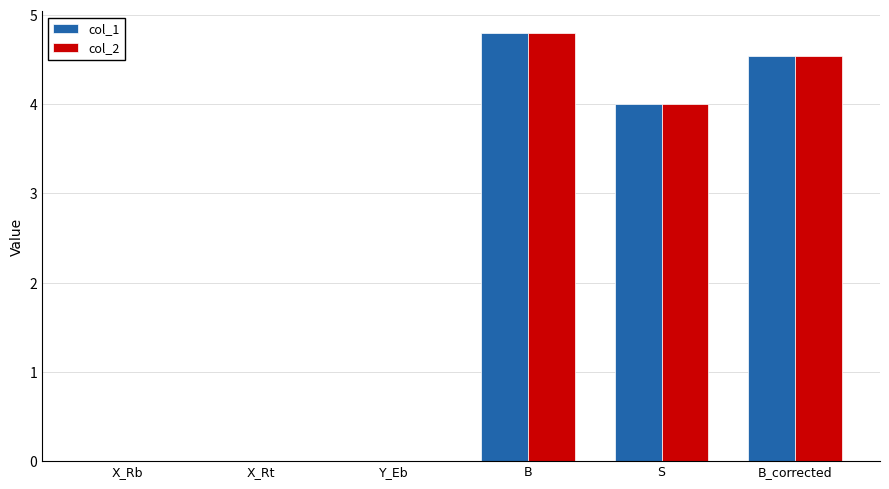

What is the sum of all col_1 values?

13.3